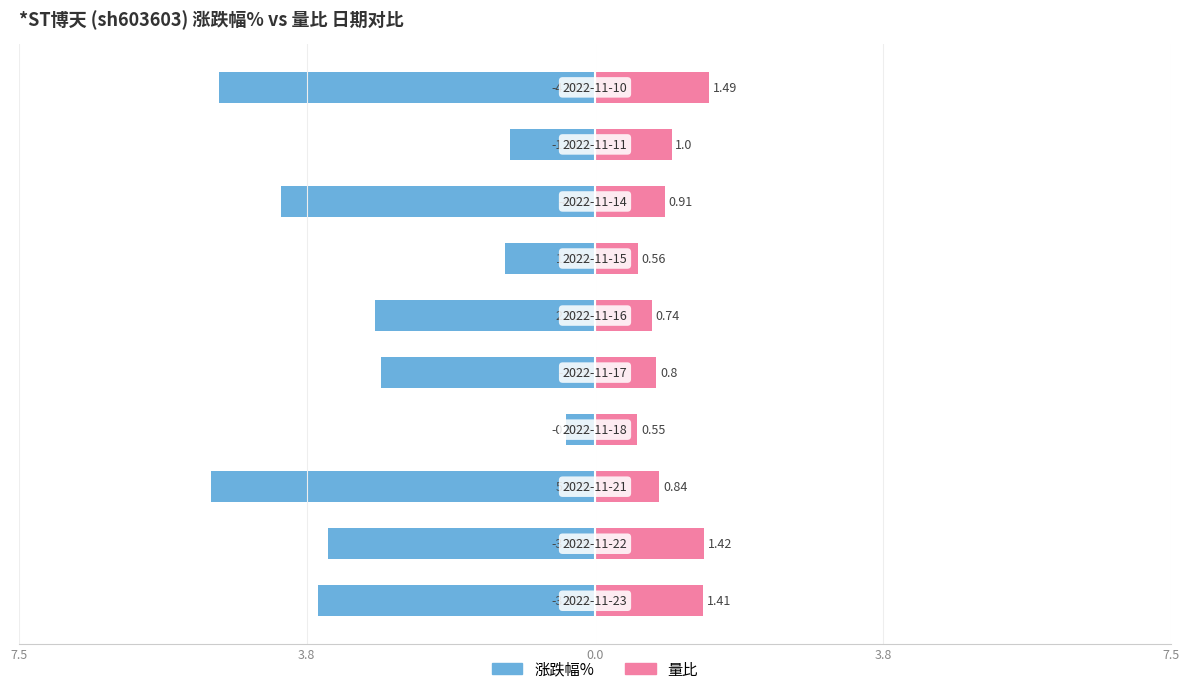

What are all the series names shown in the legend?

涨跌幅%, 量比